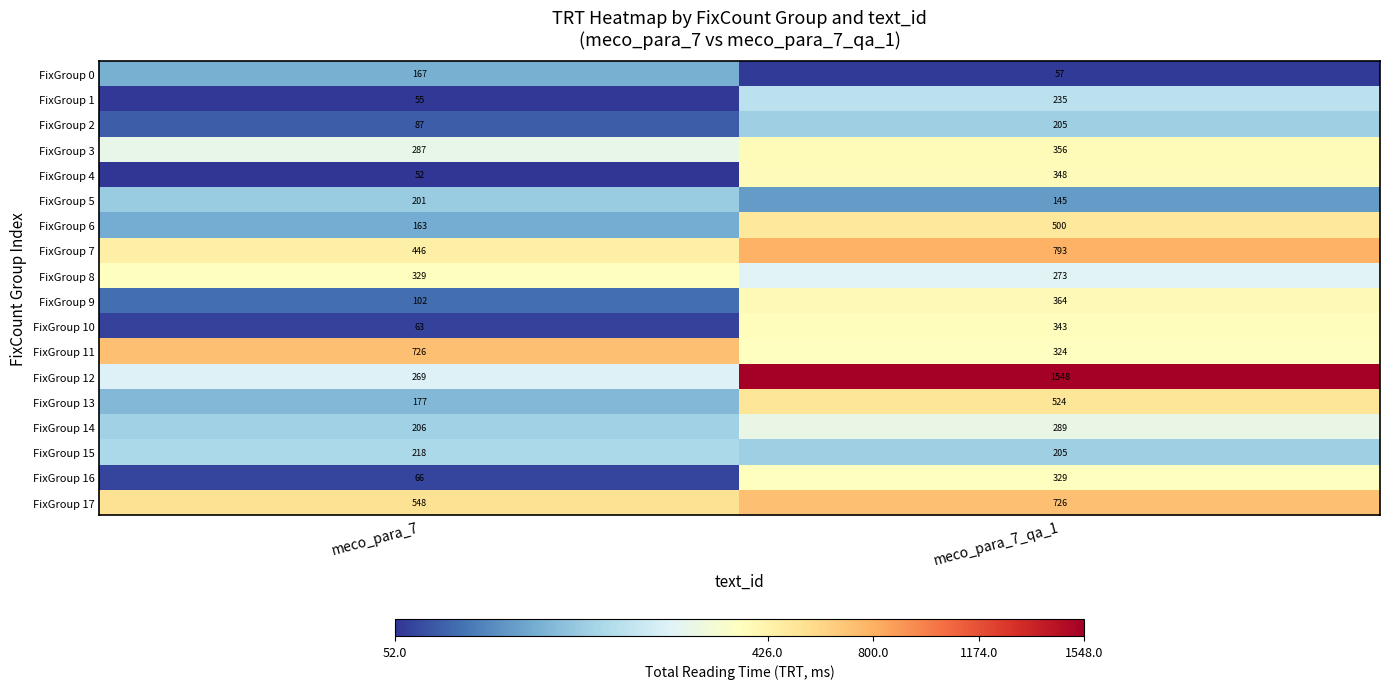

Rank the categories by FixGroup 3 value from lowest to highest.

meco_para_7, meco_para_7_qa_1